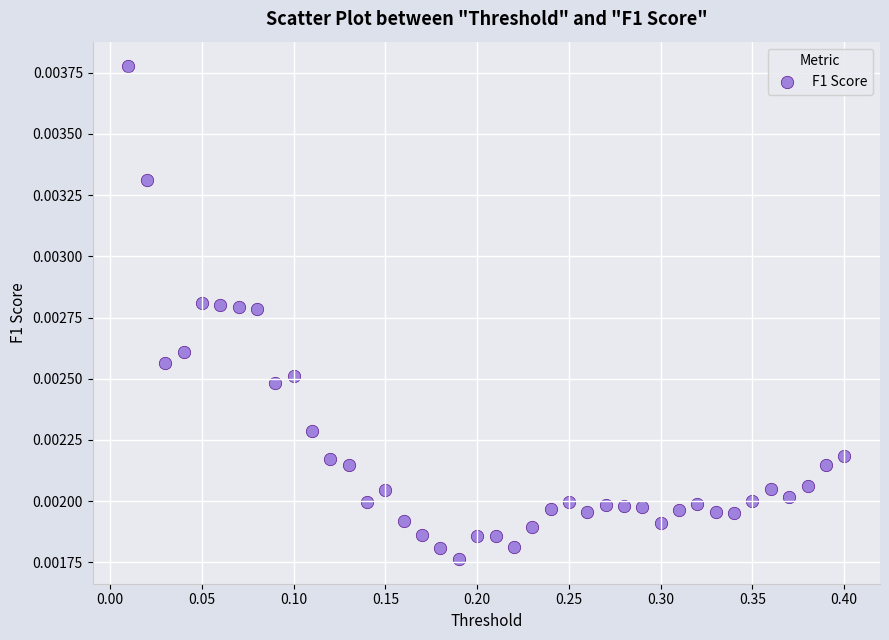

What is the range of X values (max minus min)?

0.4